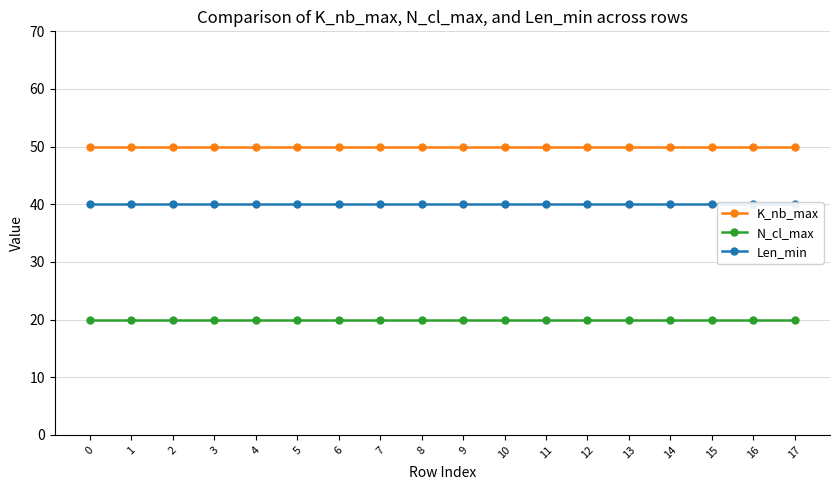

Does the chart have visible grid lines?

Yes